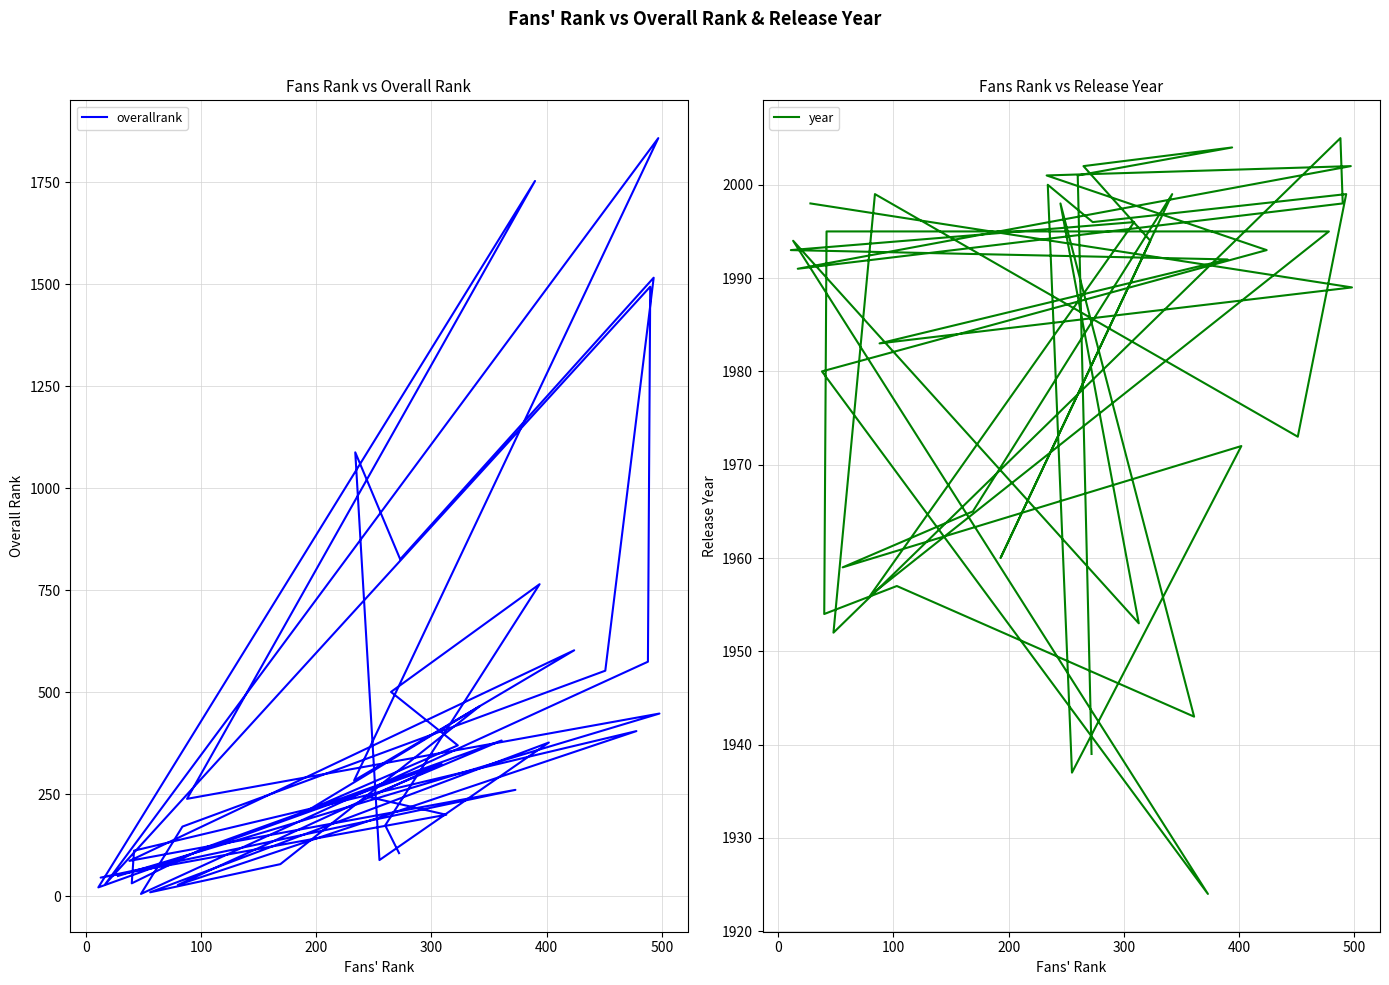

Is it true that year equals 1993 at 300?

True